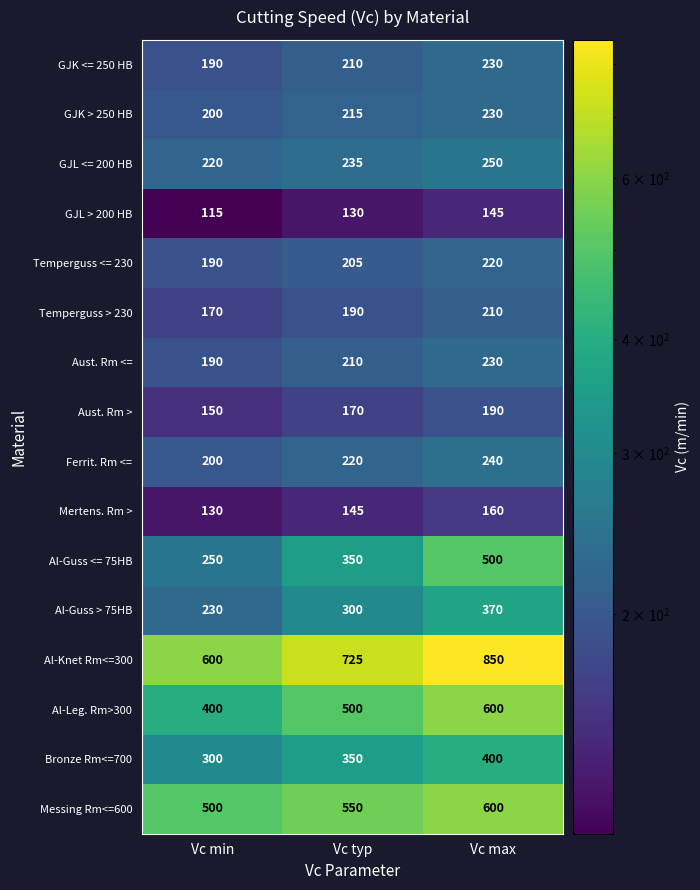

What is the spread (max minus min) of values at Vc max?

705